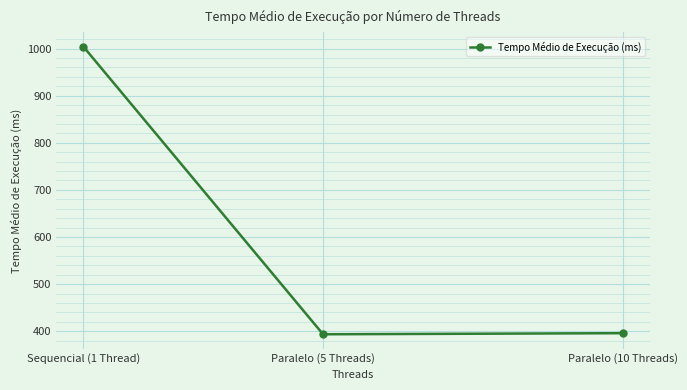

How many lines are shown in the chart?

1